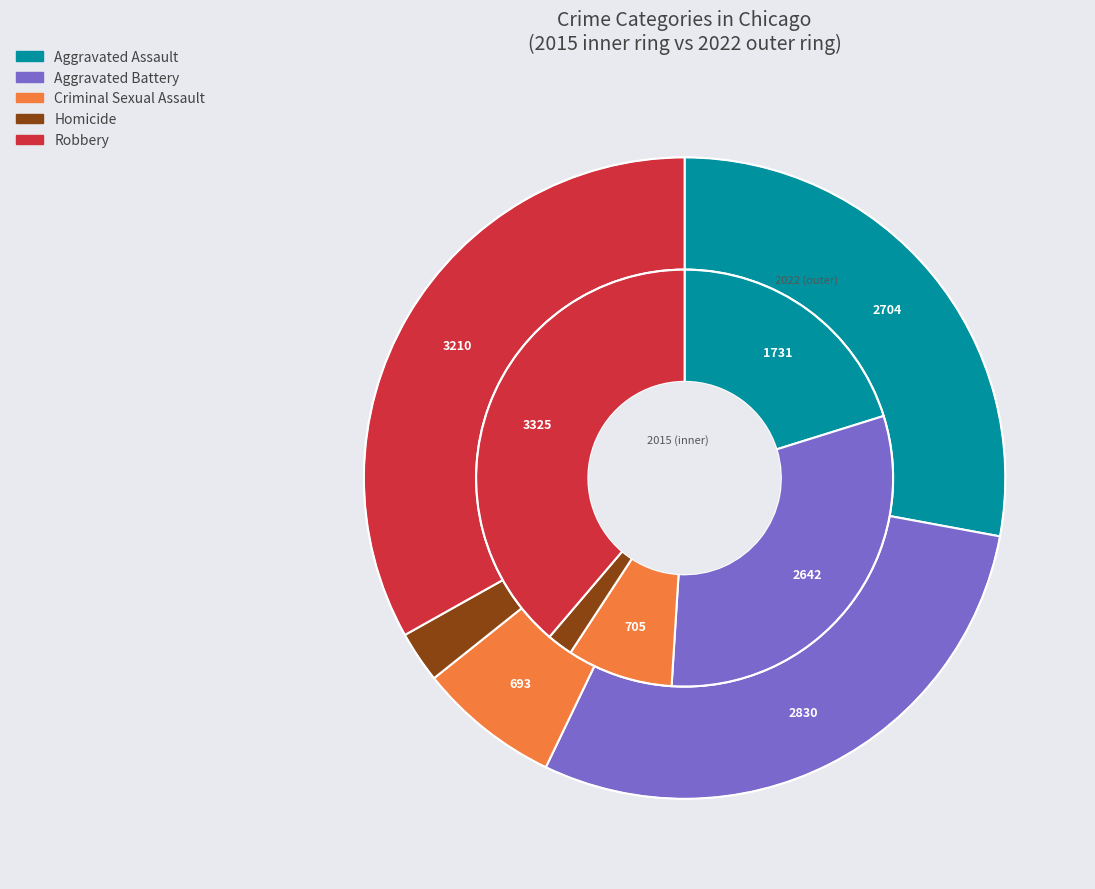

What percentage do Homicide and Aggravated Assault together represent?

22.2%